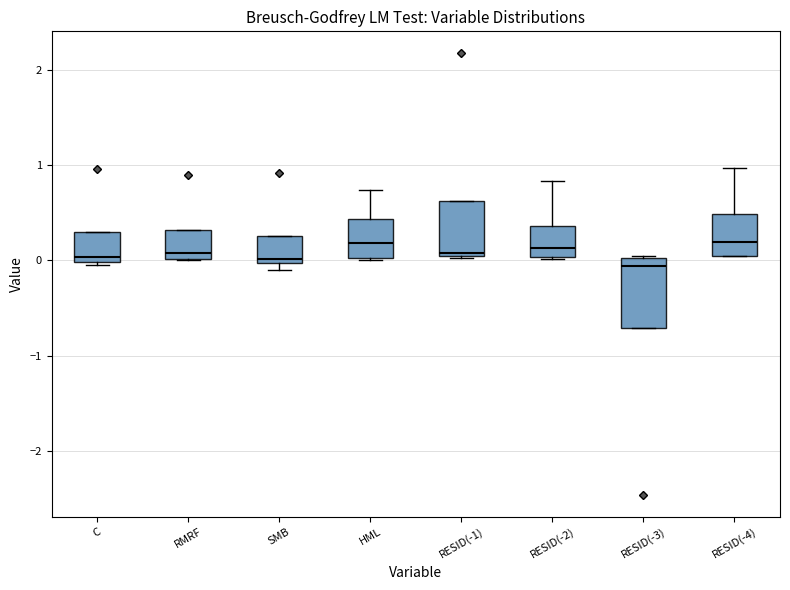

Reading left to right, read every box against the y-axis: the position of its median line, the range the box covers, and the ends of its whiskers. The values are not printed on the chart, so give them approximately, as read against the axis.

C: median 0.0 (just above the box's lower edge), box 0.0 to 0.3, whiskers -0.1 to 0.3
RMRF: median 0.1, box 0.0 to 0.3, whiskers 0.0 to 0.3
SMB: median 0.0 (just above the box's lower edge), box 0.0 to 0.3, whiskers -0.1 to 0.3
HML: median 0.2, box 0.0 to 0.4, whiskers 0.0 to 0.7
RESID(-1): median 0.1, box 0.0 to 0.6, whiskers 0.0 to 0.6
RESID(-2): median 0.1, box 0.0 to 0.4, whiskers 0.0 to 0.8
RESID(-3): median -0.1, box -0.7 to 0.0, whiskers -0.7 to 0.0
RESID(-4): median 0.2, box 0.0 to 0.5, whiskers 0.0 to 1.0